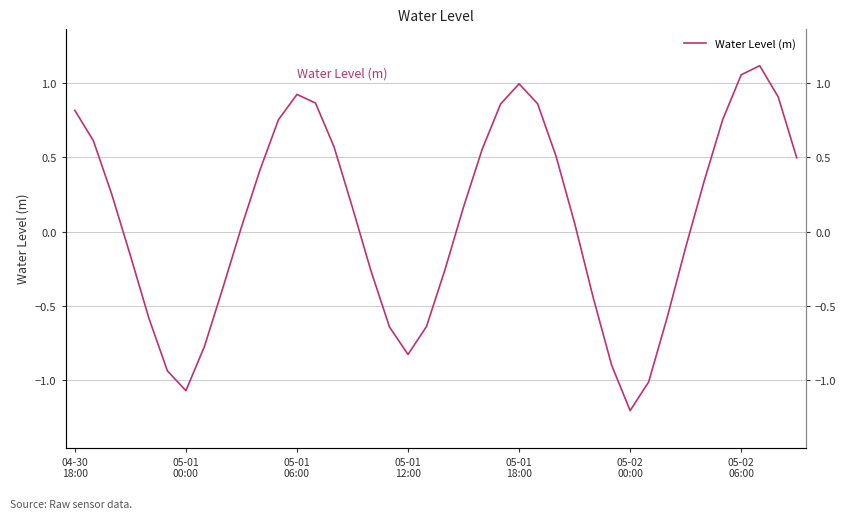

Where is the data nearest to the value 0?

9